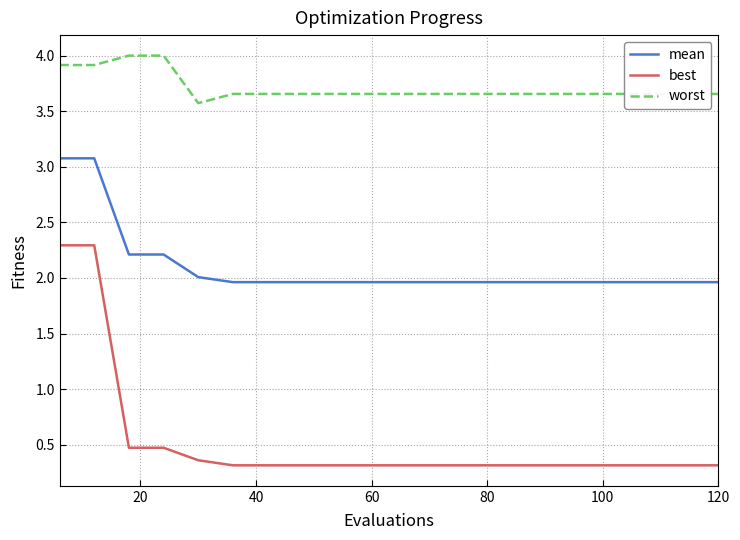

Which series has the largest total across all categories?

worst